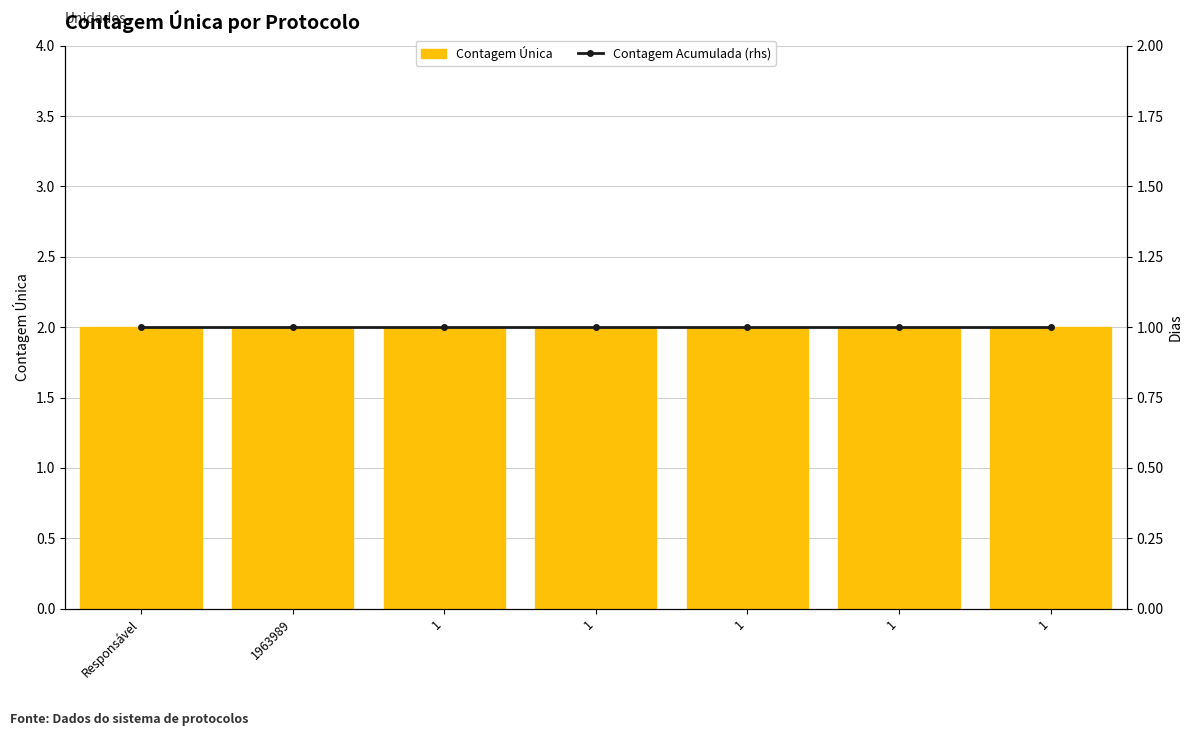

How many groups of bars are there?

7